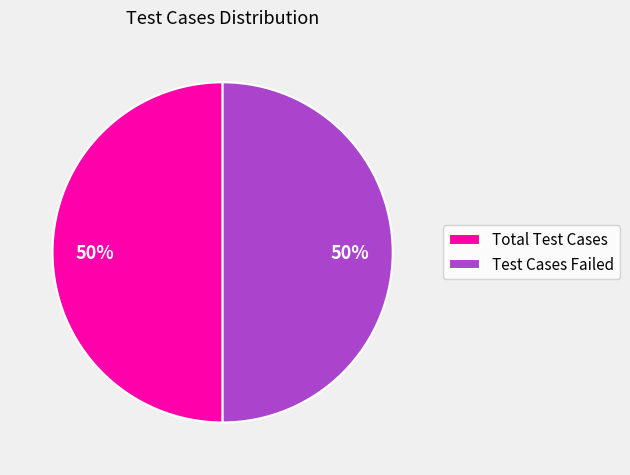

To the nearest percent, what is the difference between the largest and smallest slice percentages?

0%